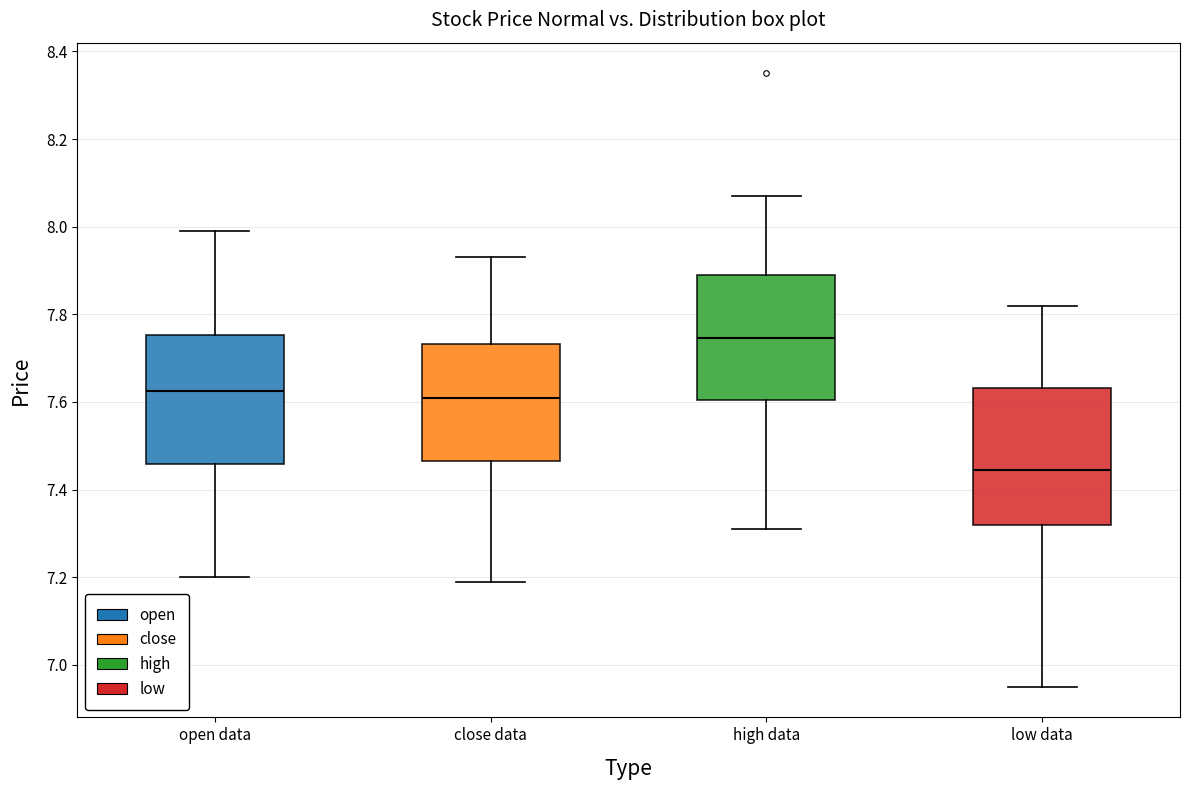

Where does the lower whisker of the box for open data end on the y-axis? The values are not printed on the chart, so give them approximately, as read against the axis.

7.20